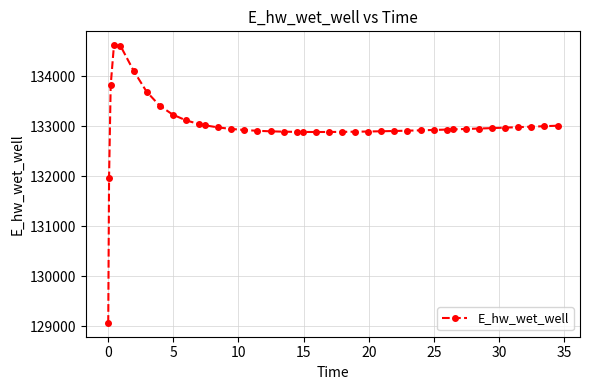

What is the sum of all values?

5319867.8